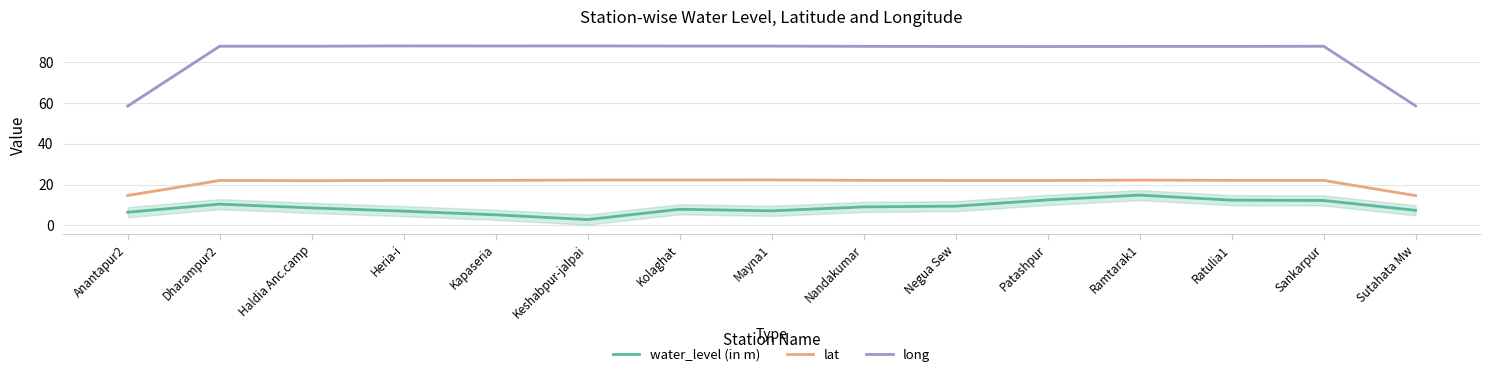

What are all the series names shown in the legend?

water_level (in m), lat, long